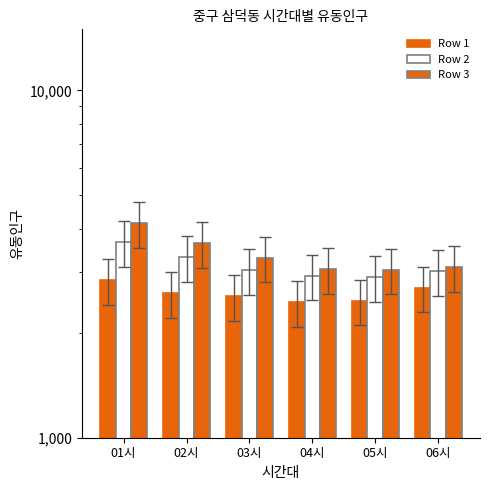

How many data points in Row 1 are above 2610?

2